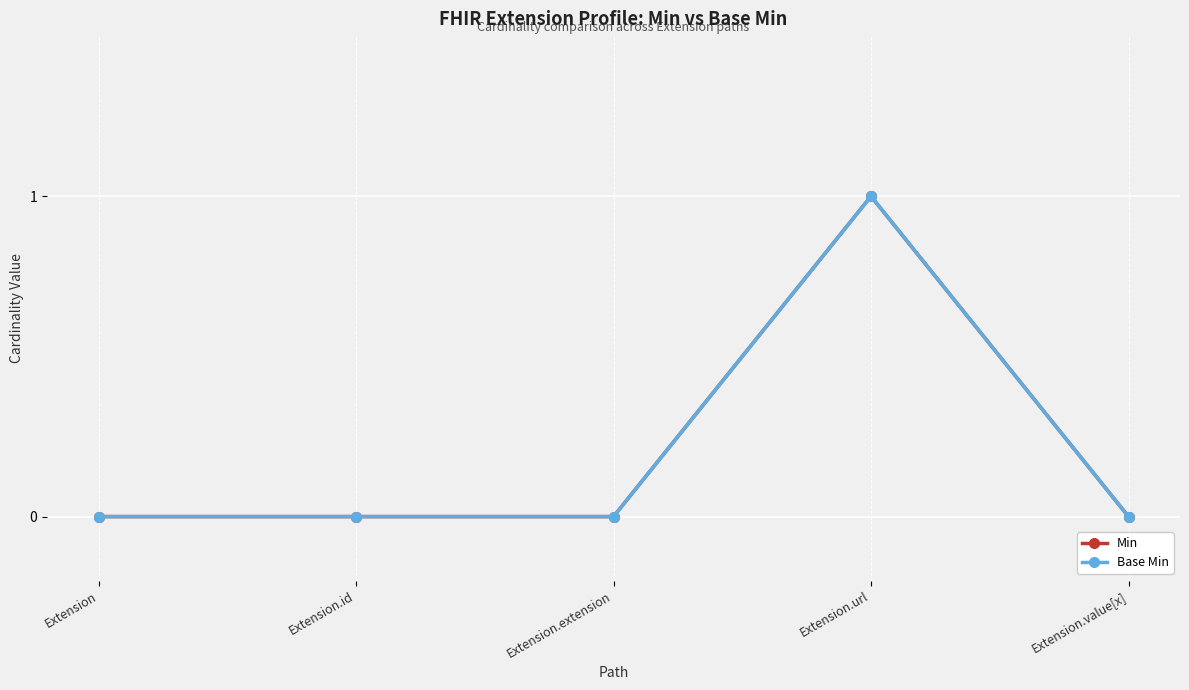

Which series has the widest spread of values?

Min